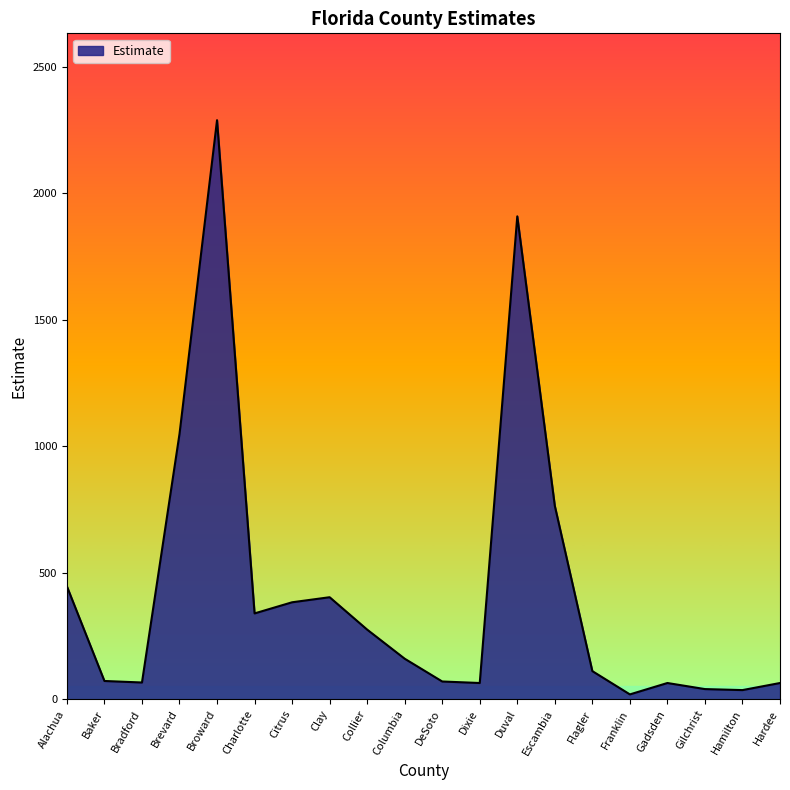

How many series are shown in this chart?

1